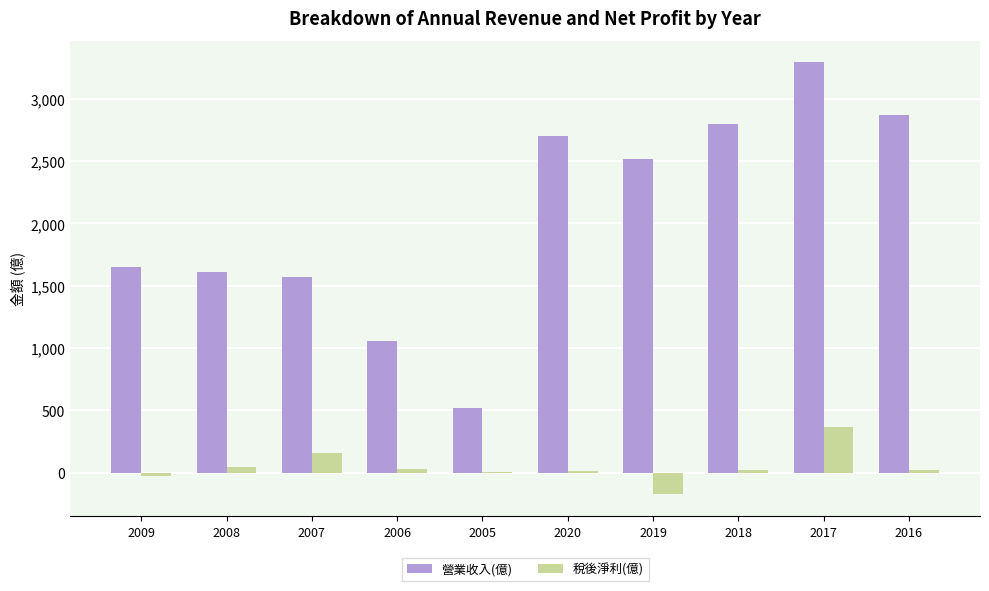

Read the 營業收入(億) value at 2017.

3292.0